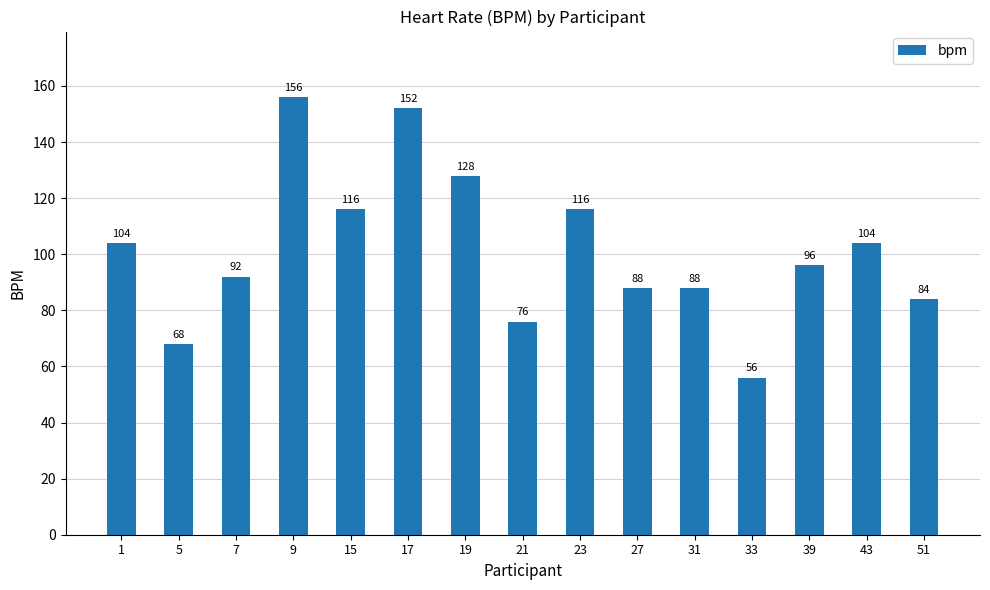

What is the difference between the maximum and minimum values?

100